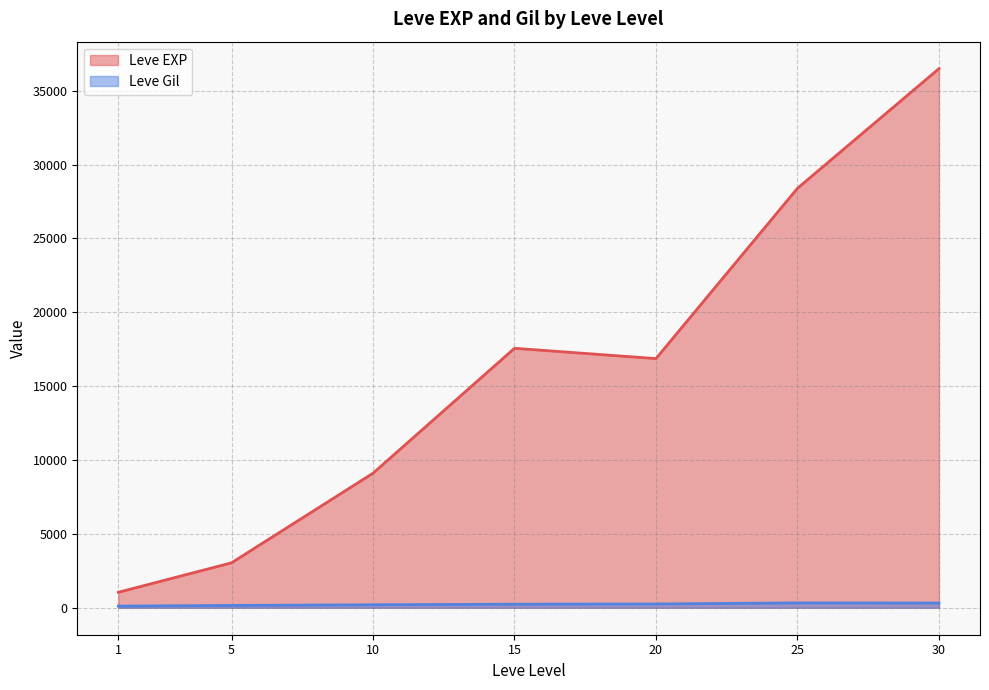

List the series in order of their overall mean, highest first.

Leve EXP, Leve Gil